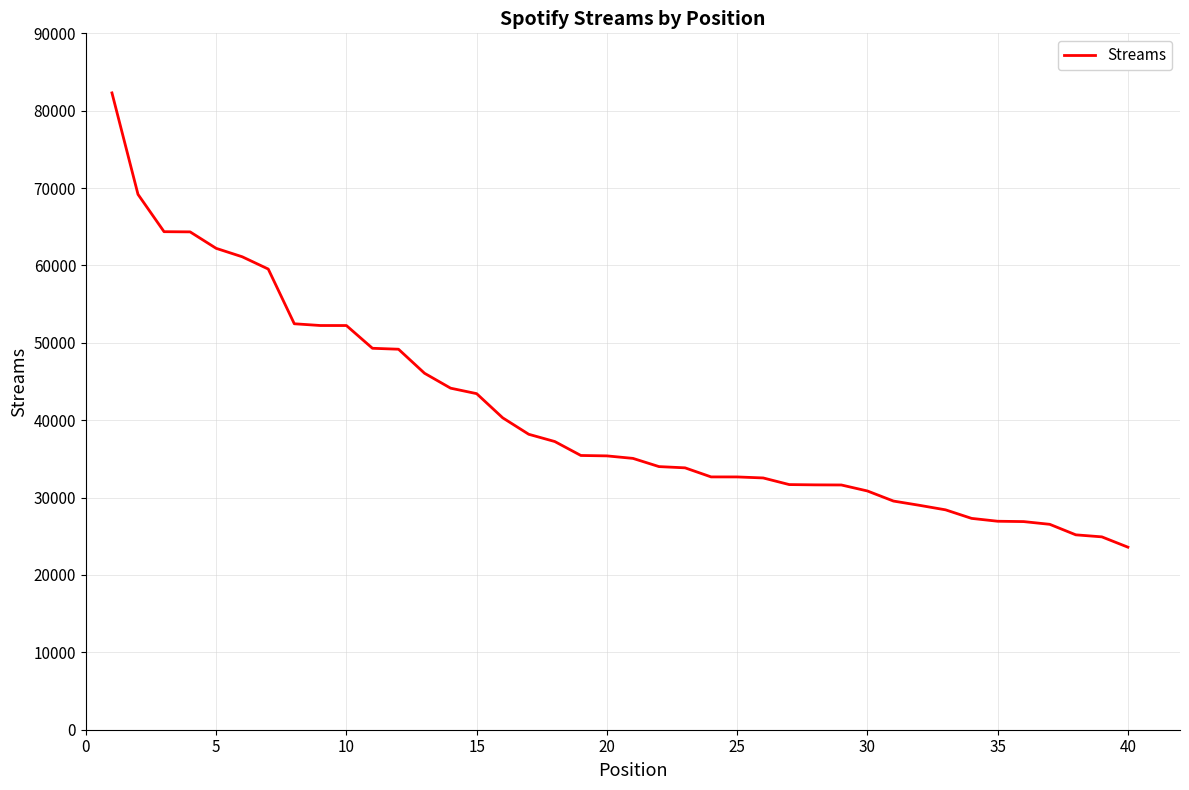

What is the difference between the maximum and minimum values?

58709